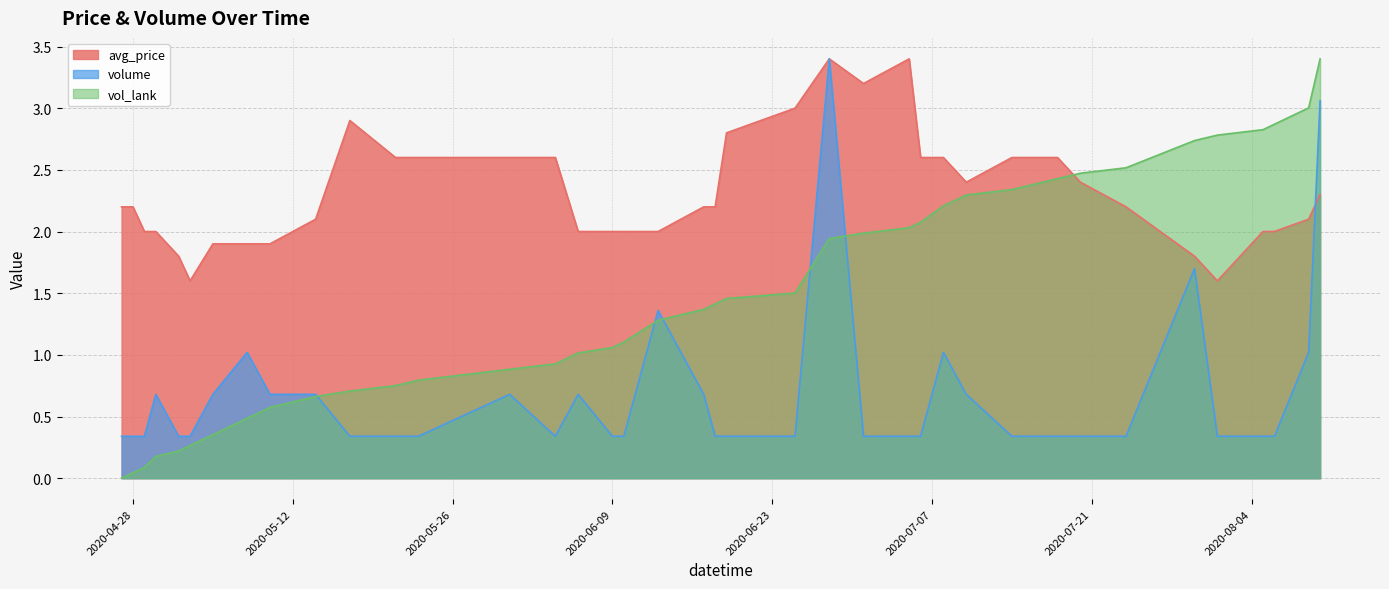

What is the lowest value of the avg_price series?

1.6